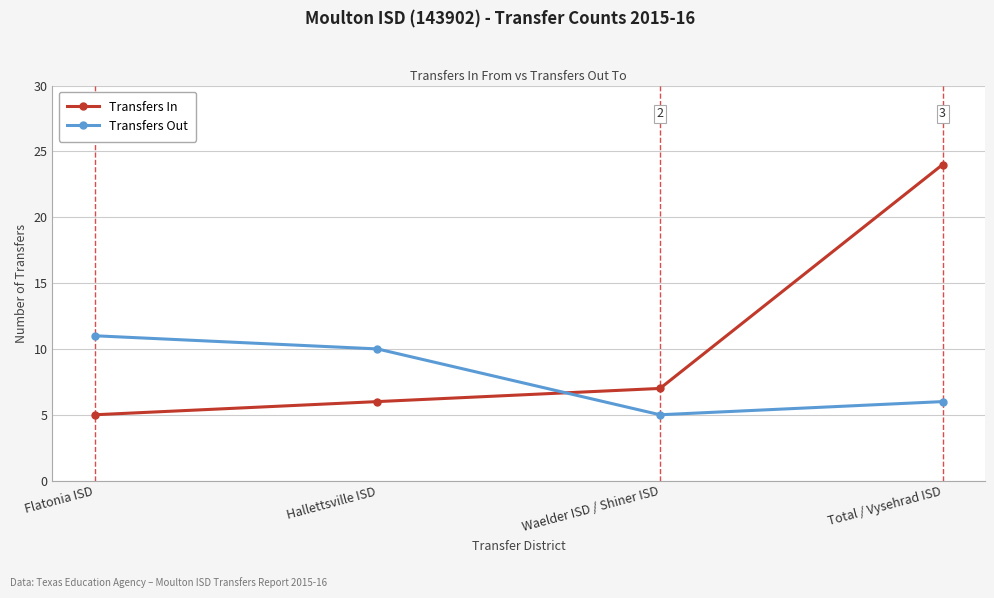

What is the average value of the Transfers Out series?

8